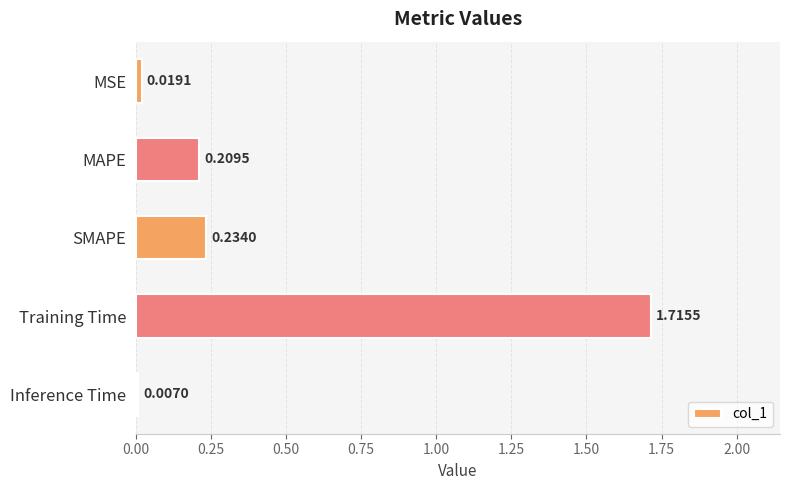

What is the difference between the values at Training Time and MAPE?

1.5